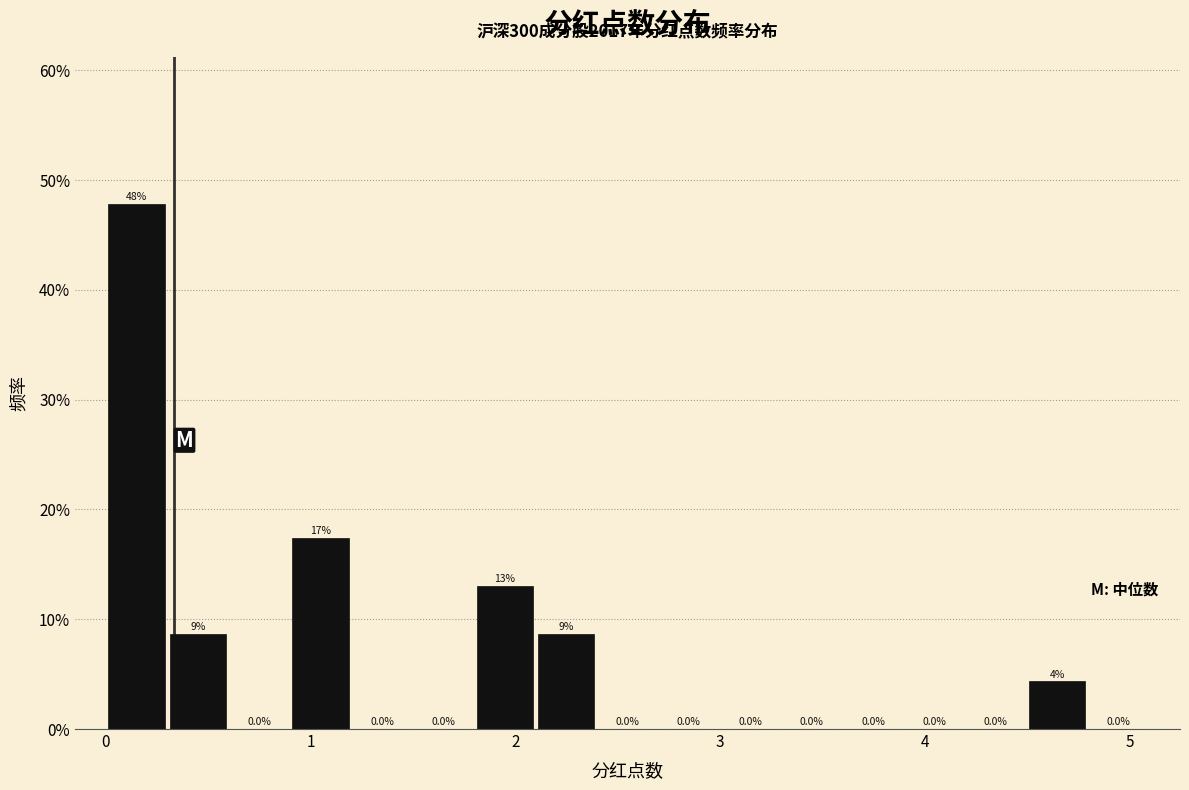

Read against the x-axis, roughly where is the centre of the tallest bar?

0.1